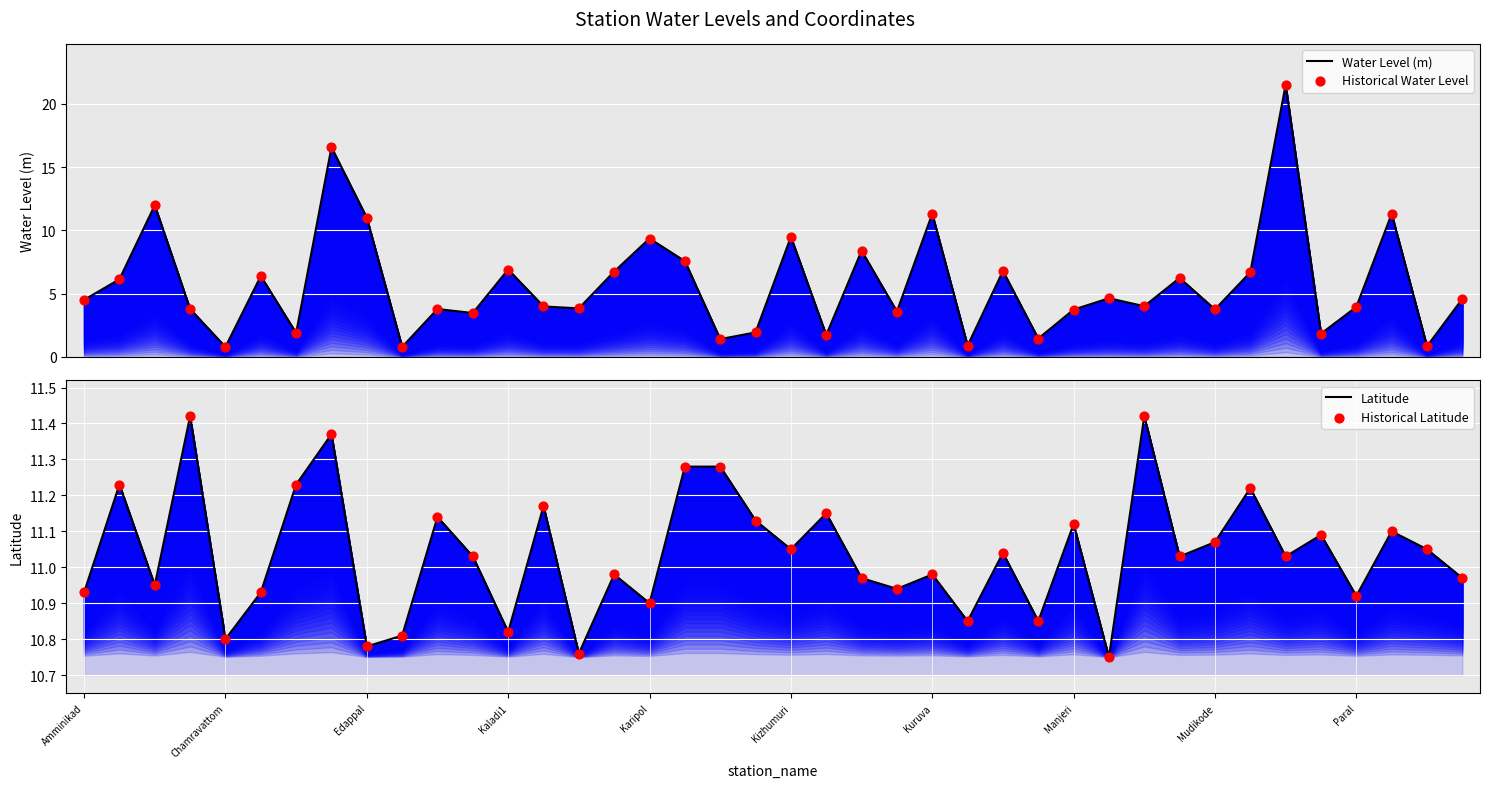

Which series reaches the maximum Y coordinate?

Water Level (m)